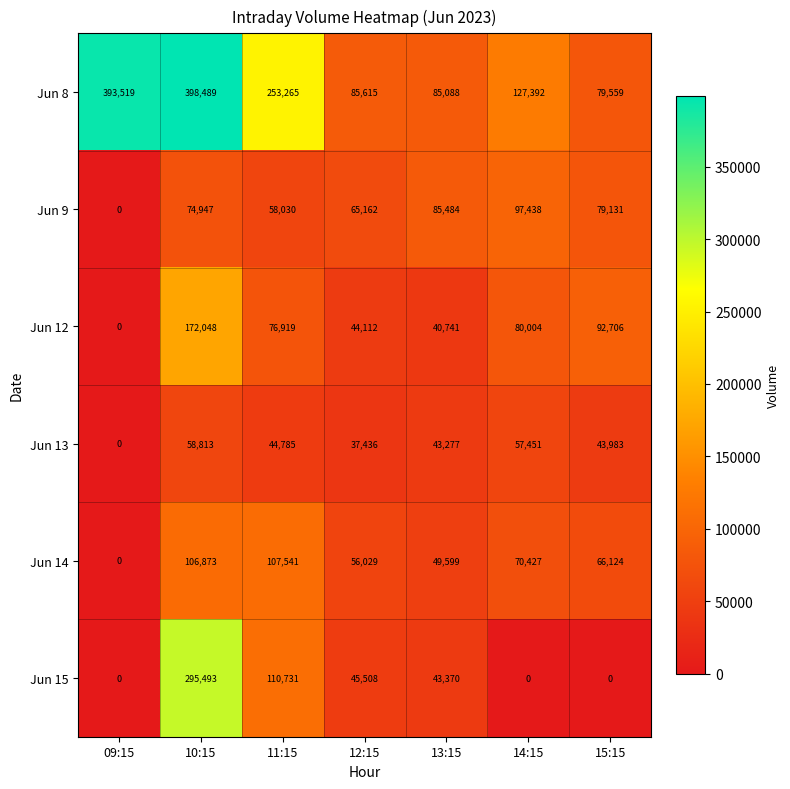

Count the number of categories in the chart.

7